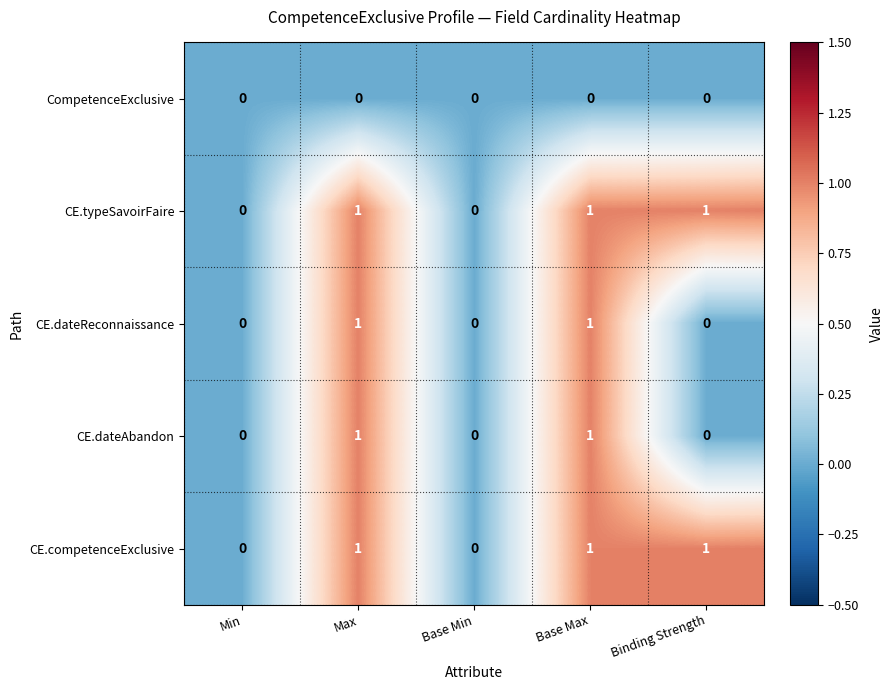

Is the value of CE.dateAbandon at Binding Strength greater than the value of CE.competenceExclusive at Max?

No